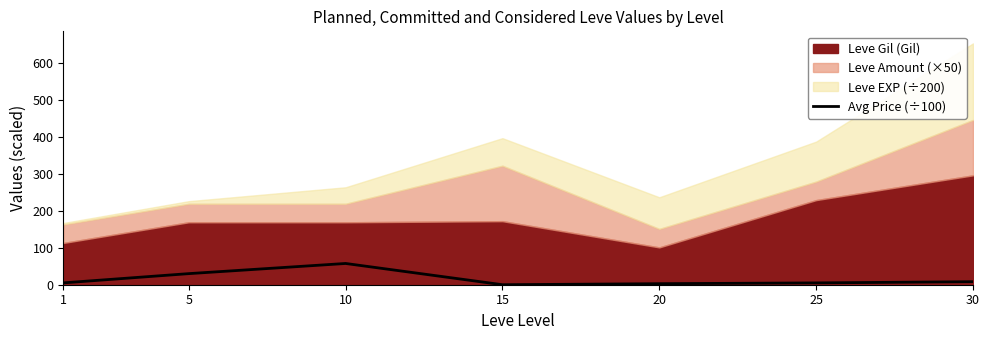

The value of Avg Price (÷100) at 10 is 90.8. True or false?

False